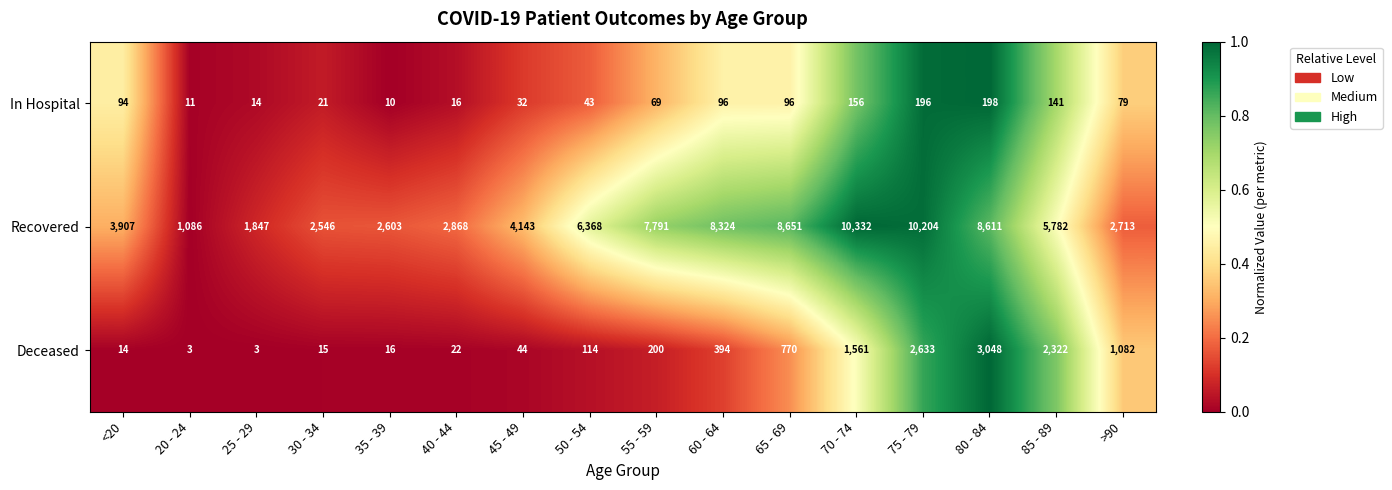

Rank the series by their maximum value, from highest to lowest.

Recovered, Deceased, In Hospital